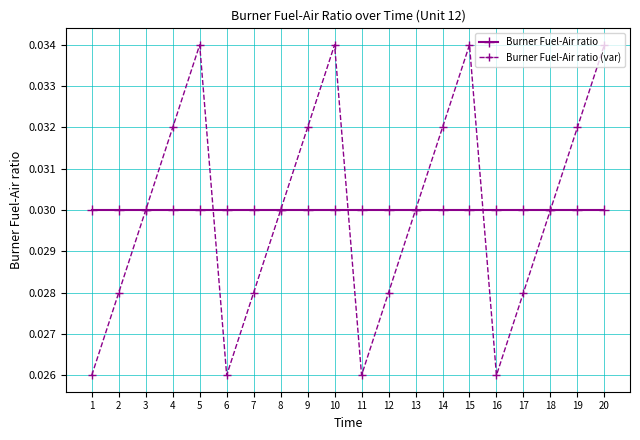

Which series changed the most between 1 and 18?

Burner Fuel-Air ratio (var)